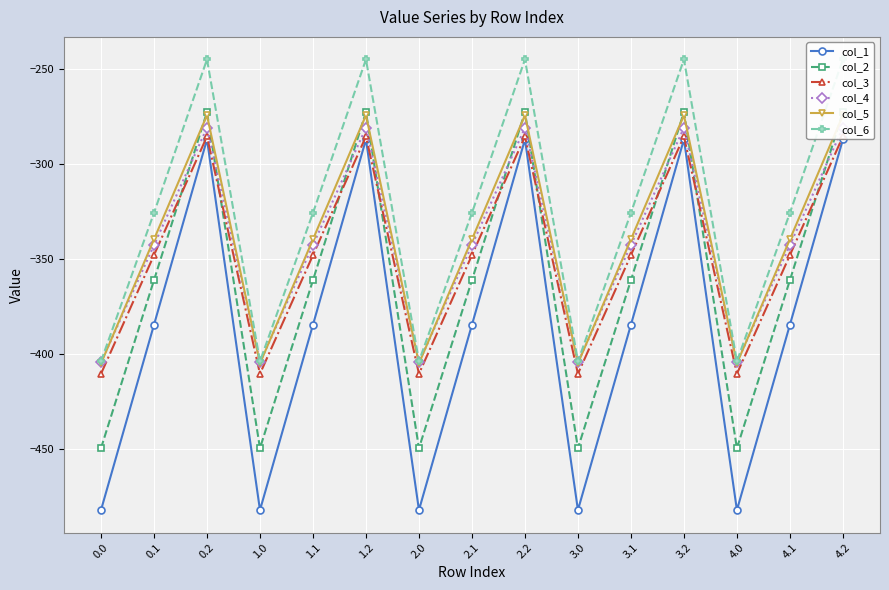

What are all the series names shown in the legend?

col_1, col_2, col_3, col_4, col_5, col_6